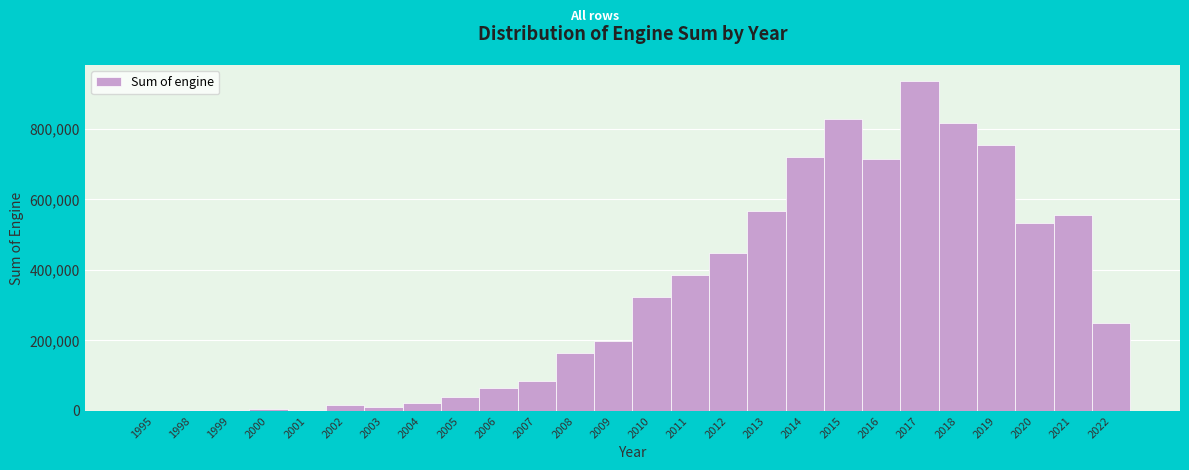

What is the greatest value displayed?

934556